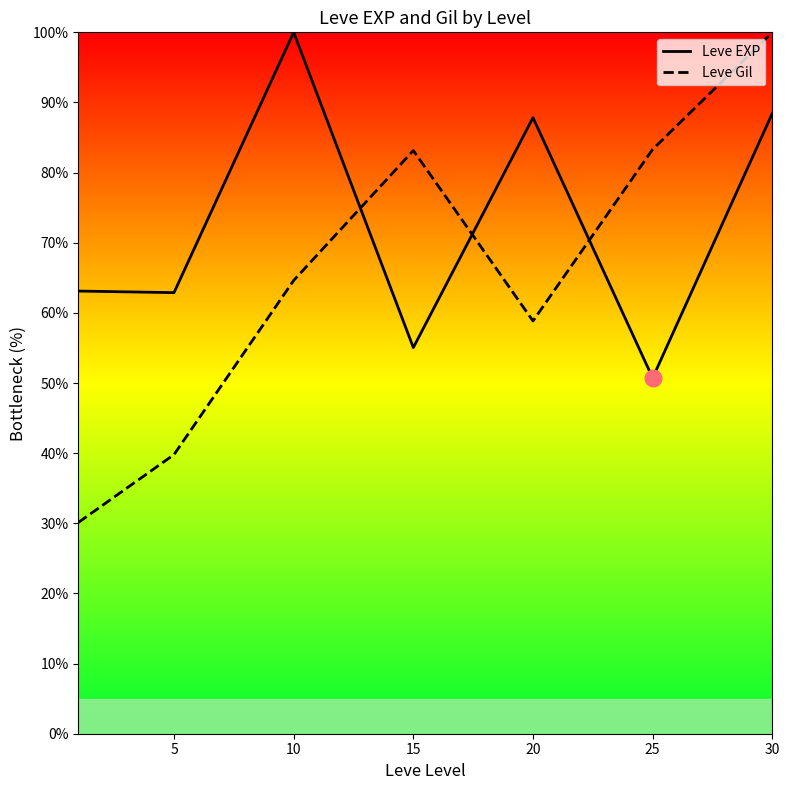

How many intersections are there between Leve Gil and Leve EXP?

3